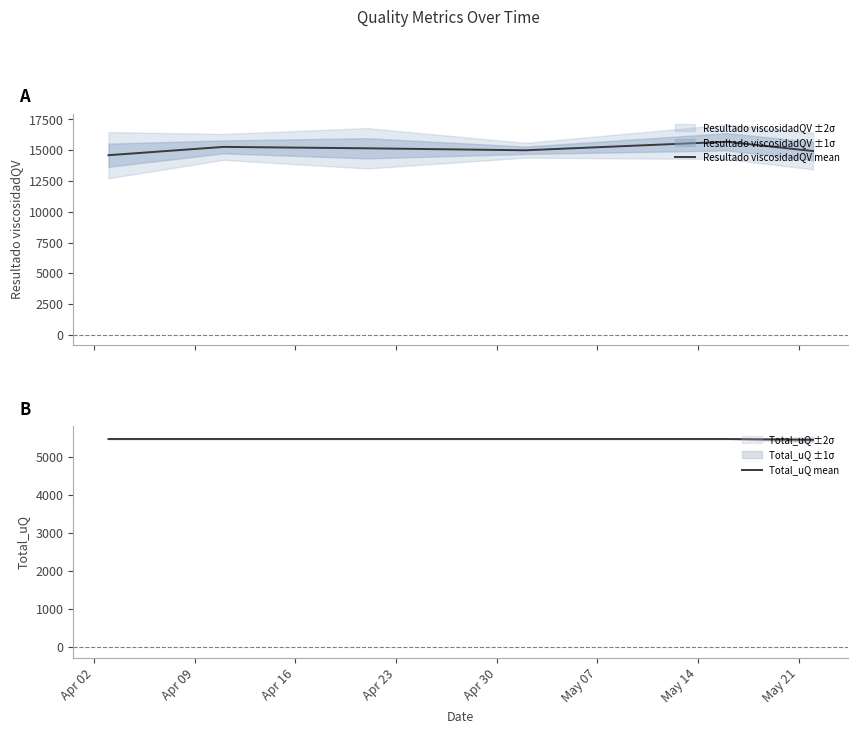

How many lines are shown in the chart?

2